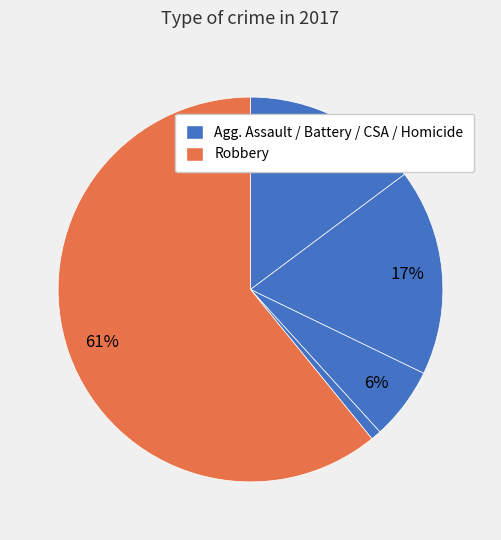

How many segments does this pie chart have?

5